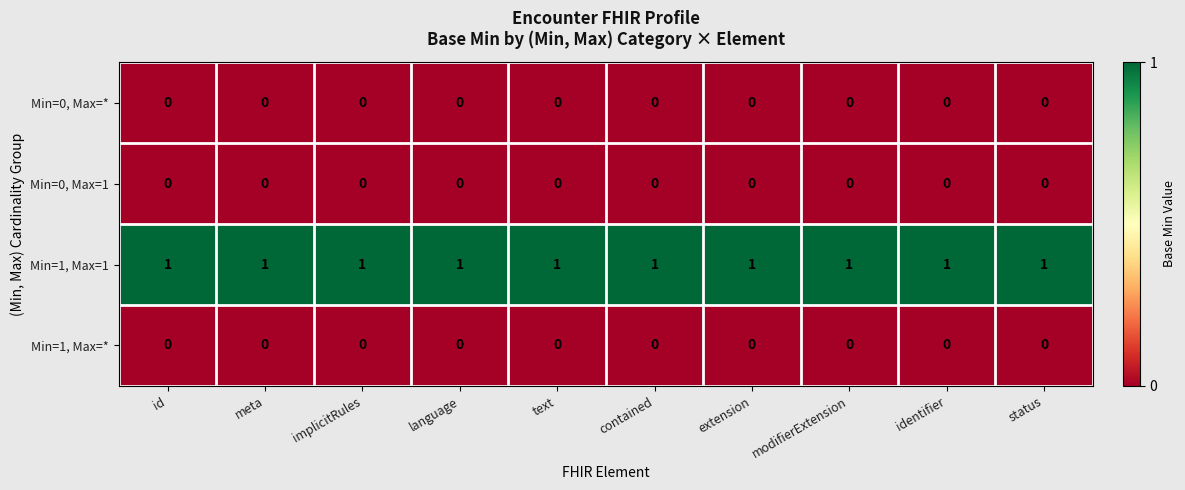

How many series are shown in this chart?

4